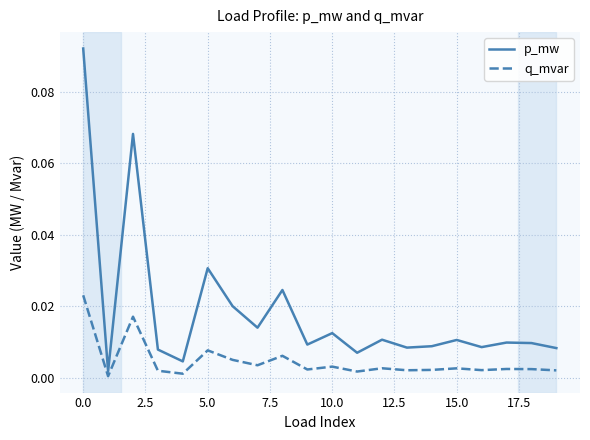

Rank the series by their maximum value, from lowest to highest.

q_mvar, p_mw